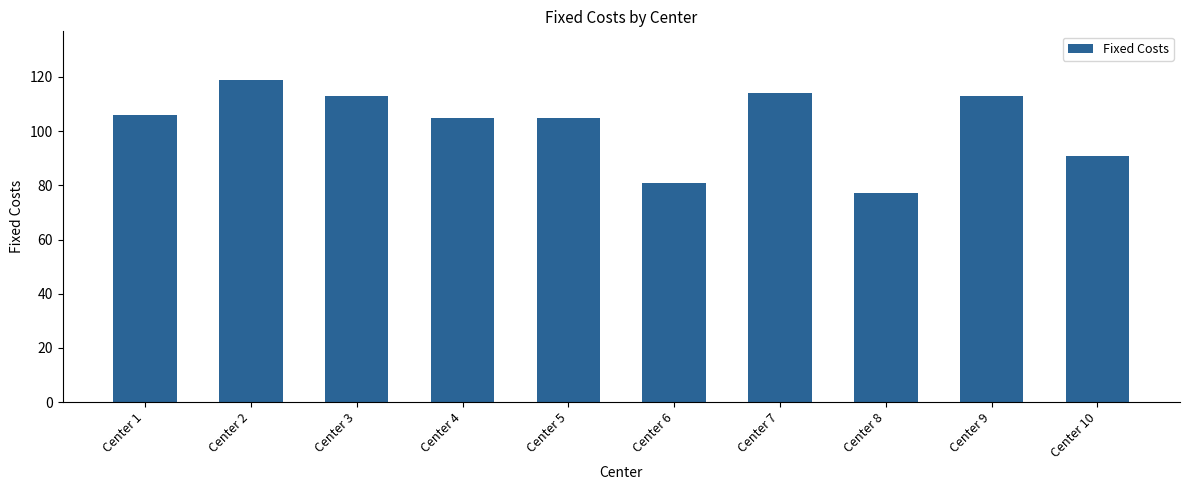

Reading left to right, transcribe all the data shown in this chart.

Center 1=106	Center 2=119	Center 3=113	Center 4=105	Center 5=105	Center 6=81	Center 7=114	Center 8=77	Center 9=113	Center 10=91